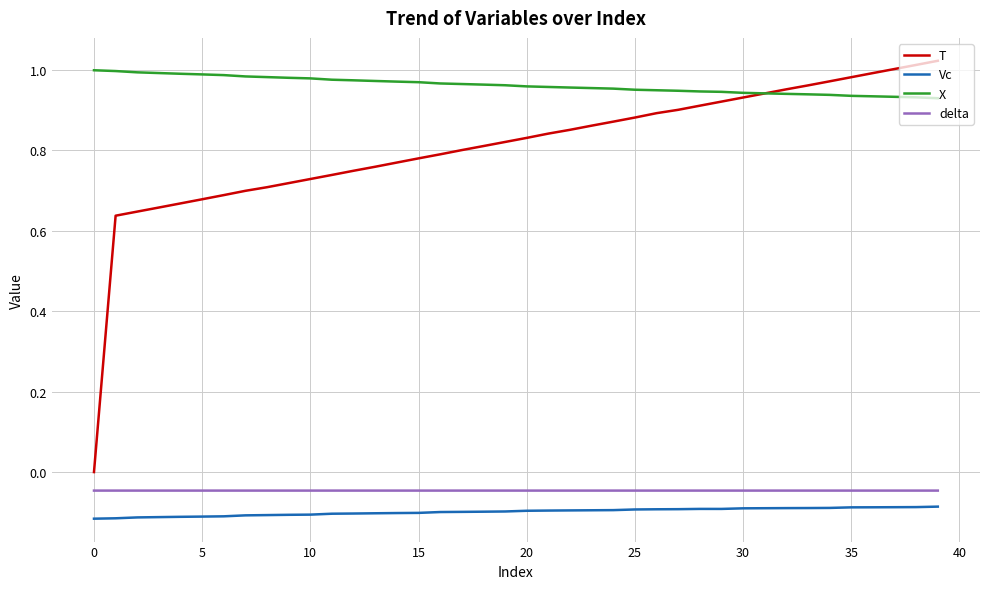

What are all the series names shown in the legend?

T, Vc, X, delta